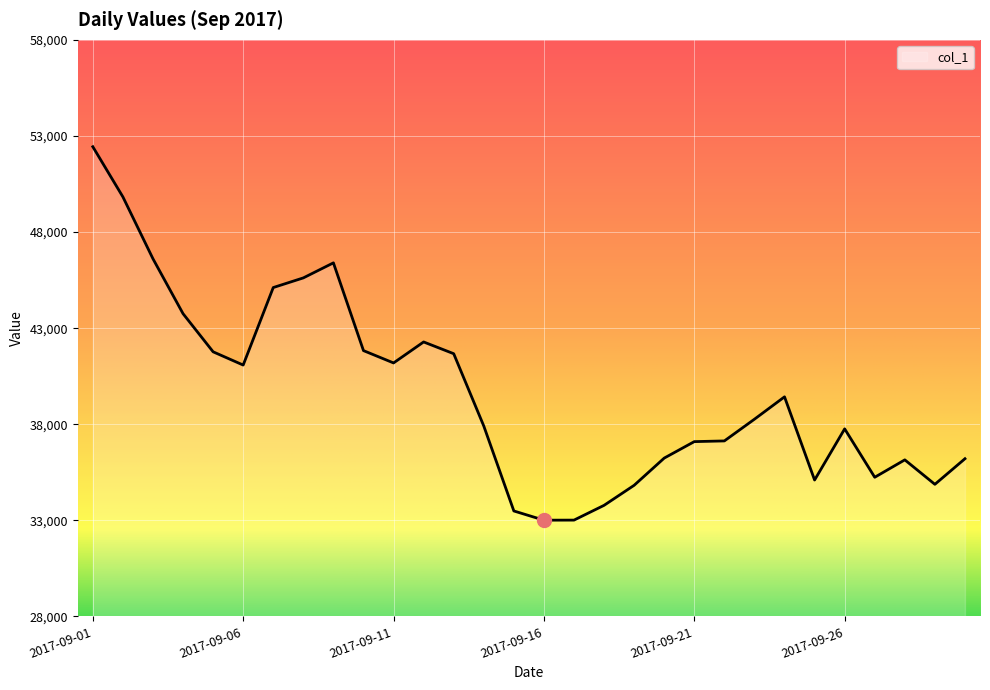

Does the chart display data point markers on the line(s)?

No